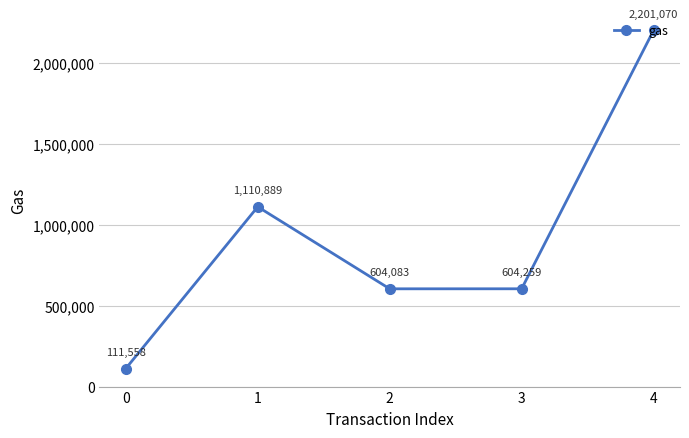

Is it true that the value at 2 is 849681?

False